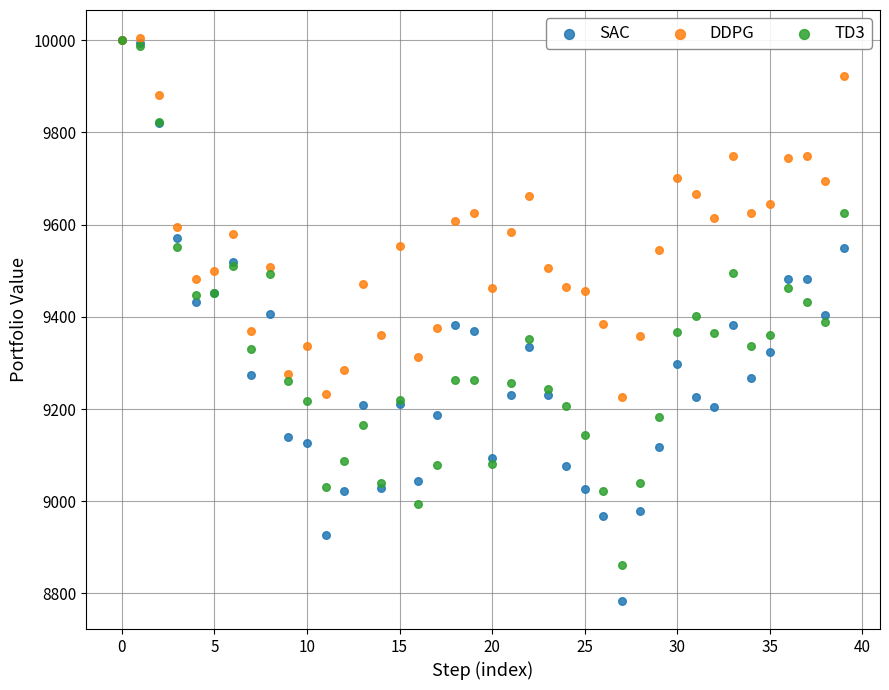

Which series has the largest Y range (max minus min)?

SAC